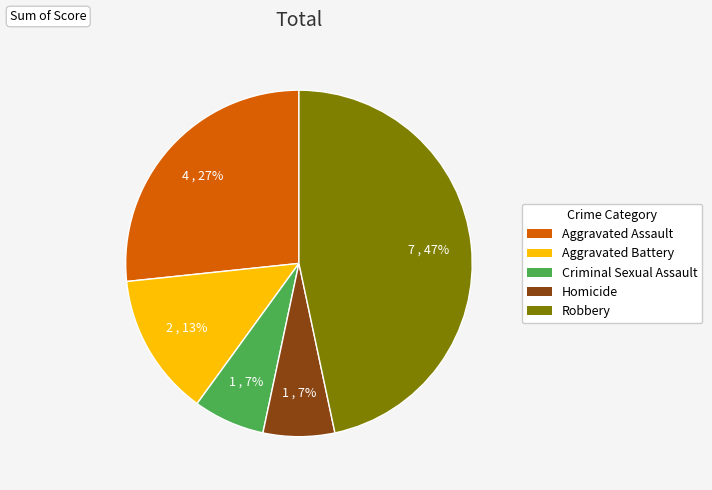

Between Aggravated Assault and Robbery, which is larger?

Robbery